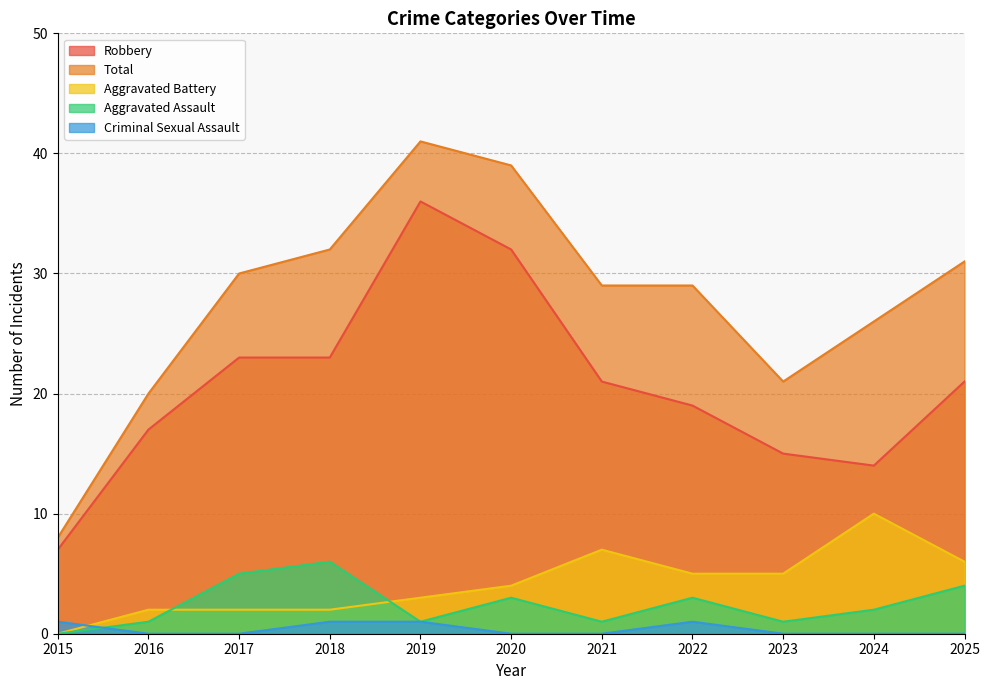

What are all the series names shown in the legend?

Robbery, Total, Aggravated Battery, Aggravated Assault, Criminal Sexual Assault